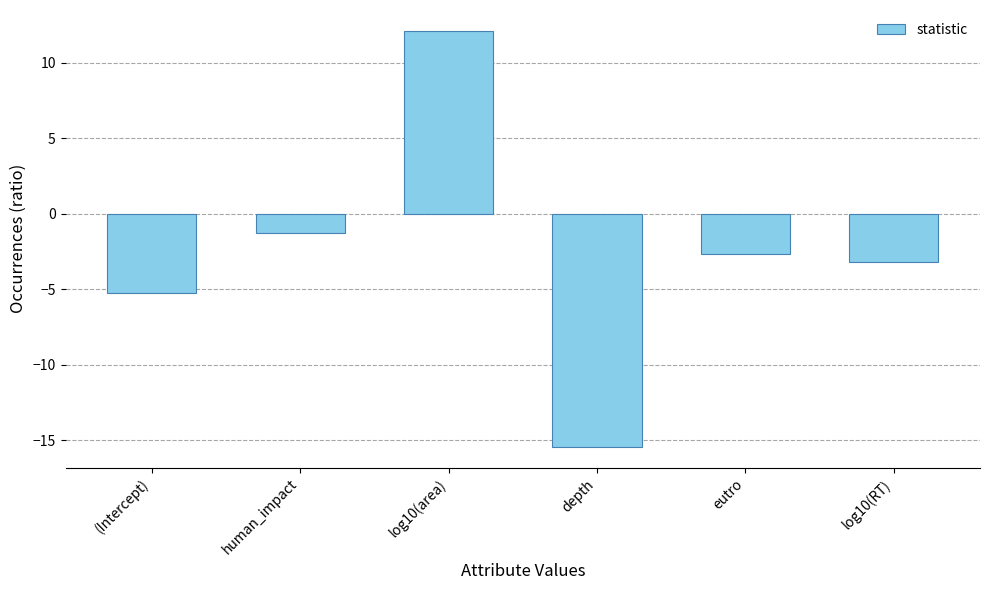

The value at human_impact is -1.3. True or false?

True